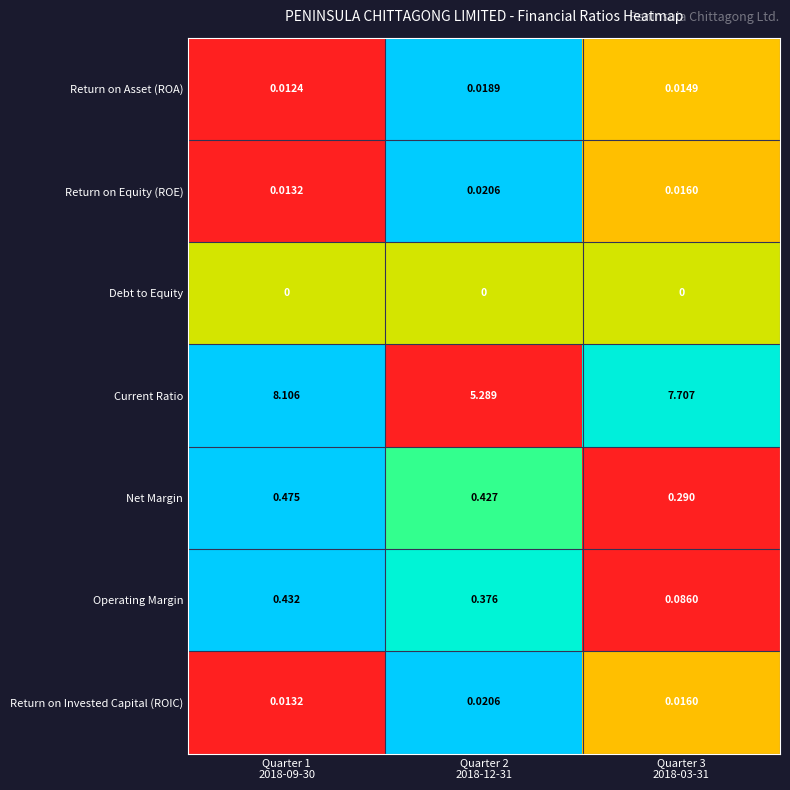

Which series has the largest total across all categories?

Current Ratio